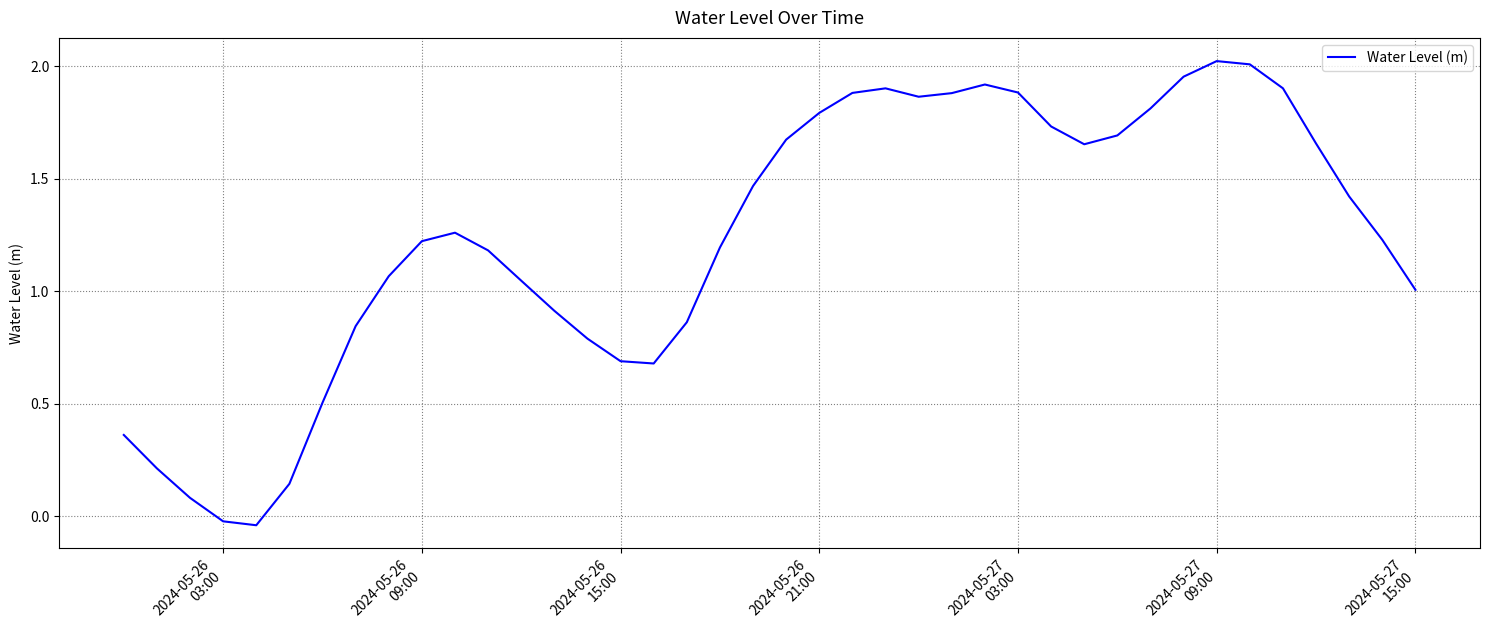

Is this an area chart (filled region under the line)?

No